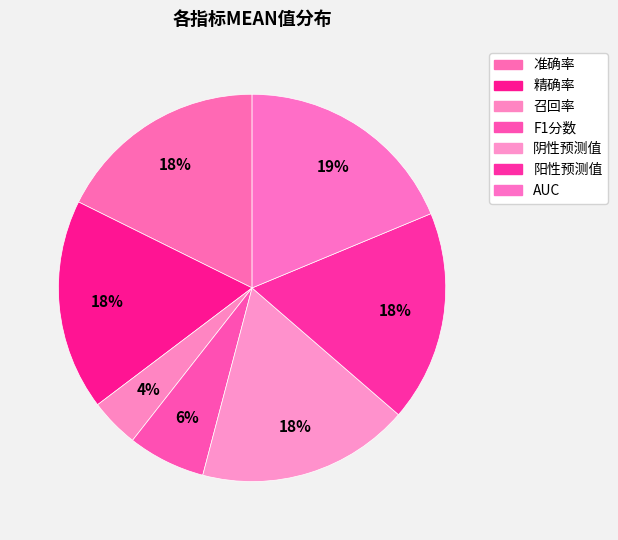

What percentage is the 阴性预测值 slice, to the nearest percent?

18%